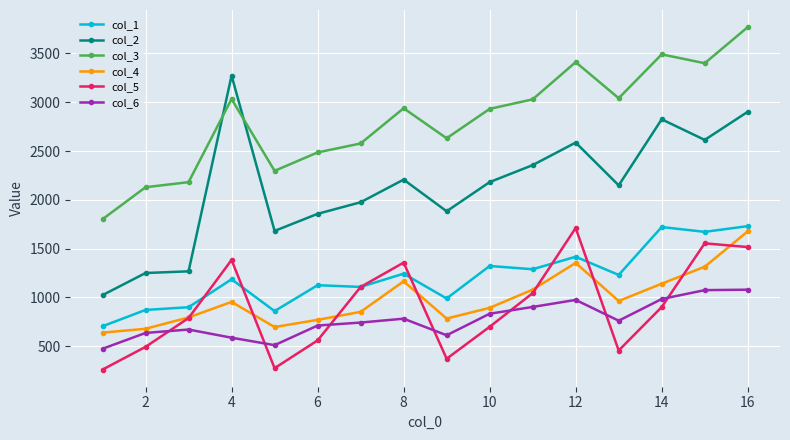

True or false: col_2 has more than 0 interior local peaks.

True